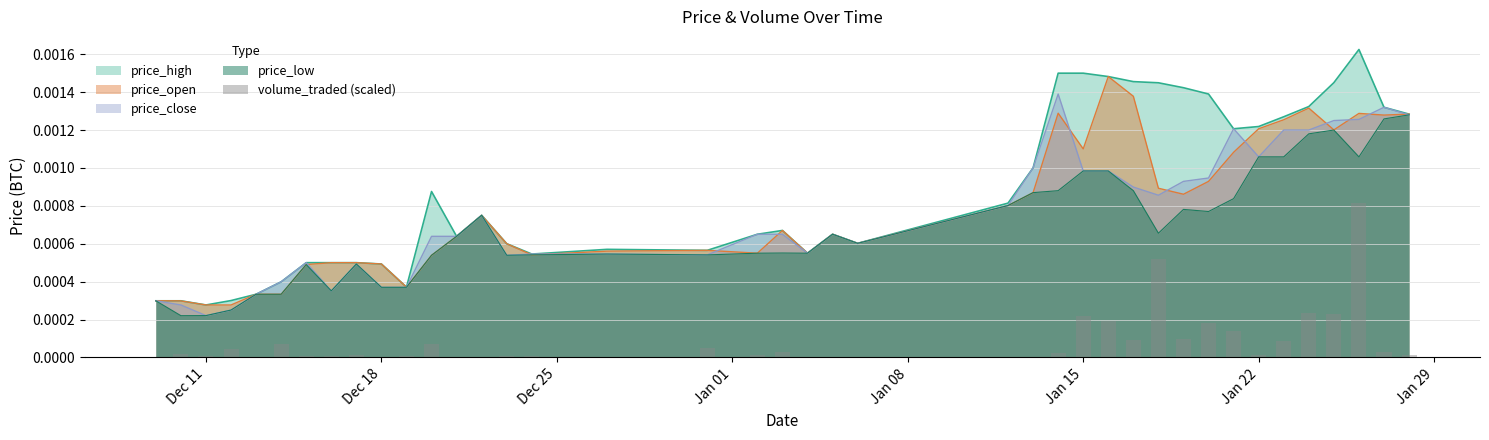

How many bars are there in total?

40